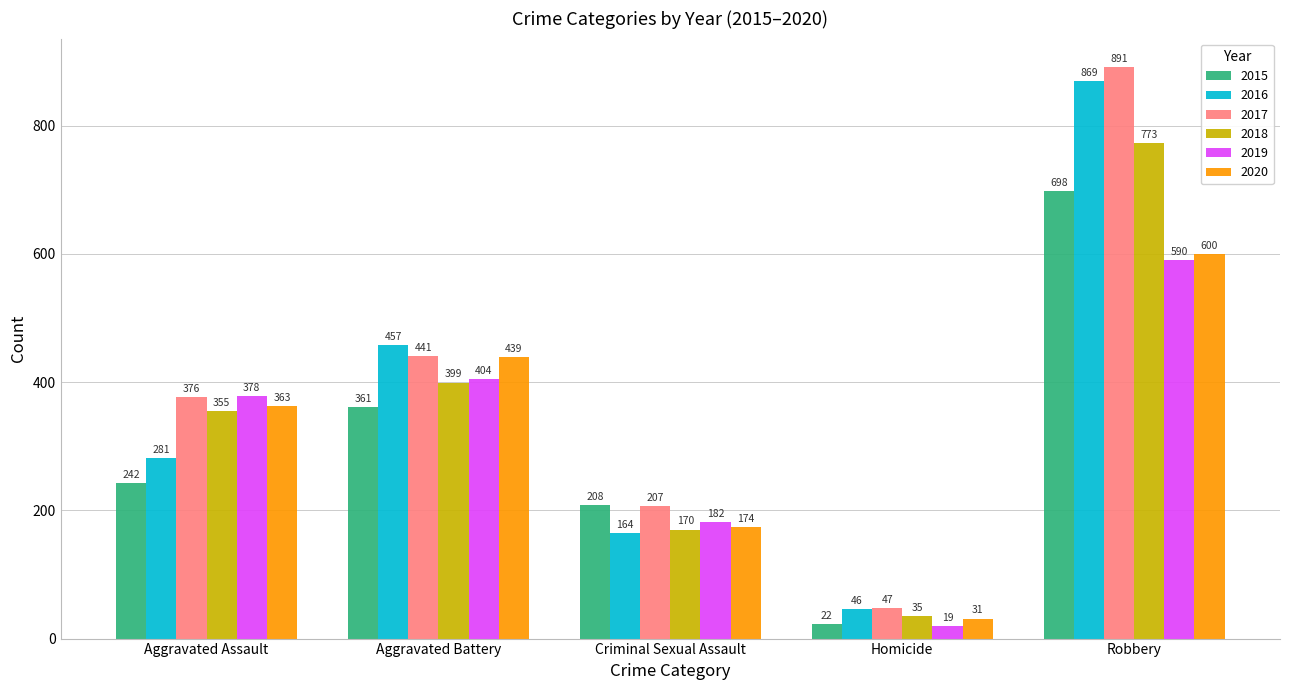

The 2019 series shows 662 at Aggravated Assault. True or false?

False